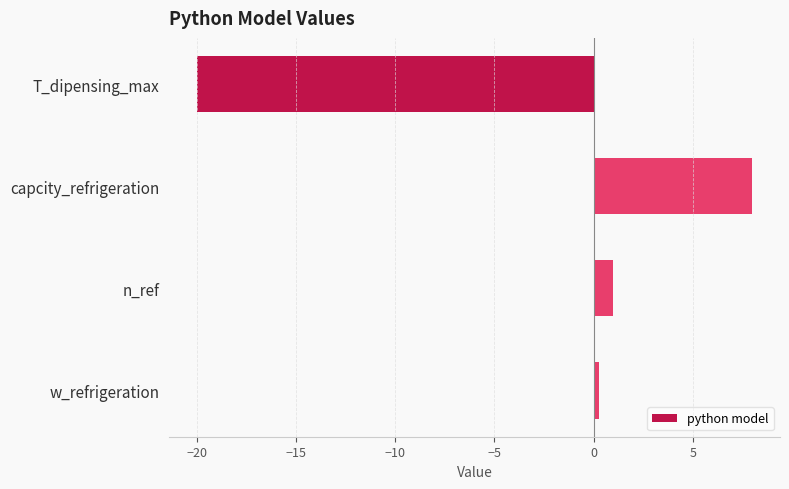

What is the approximate value at n_ref?

1.0